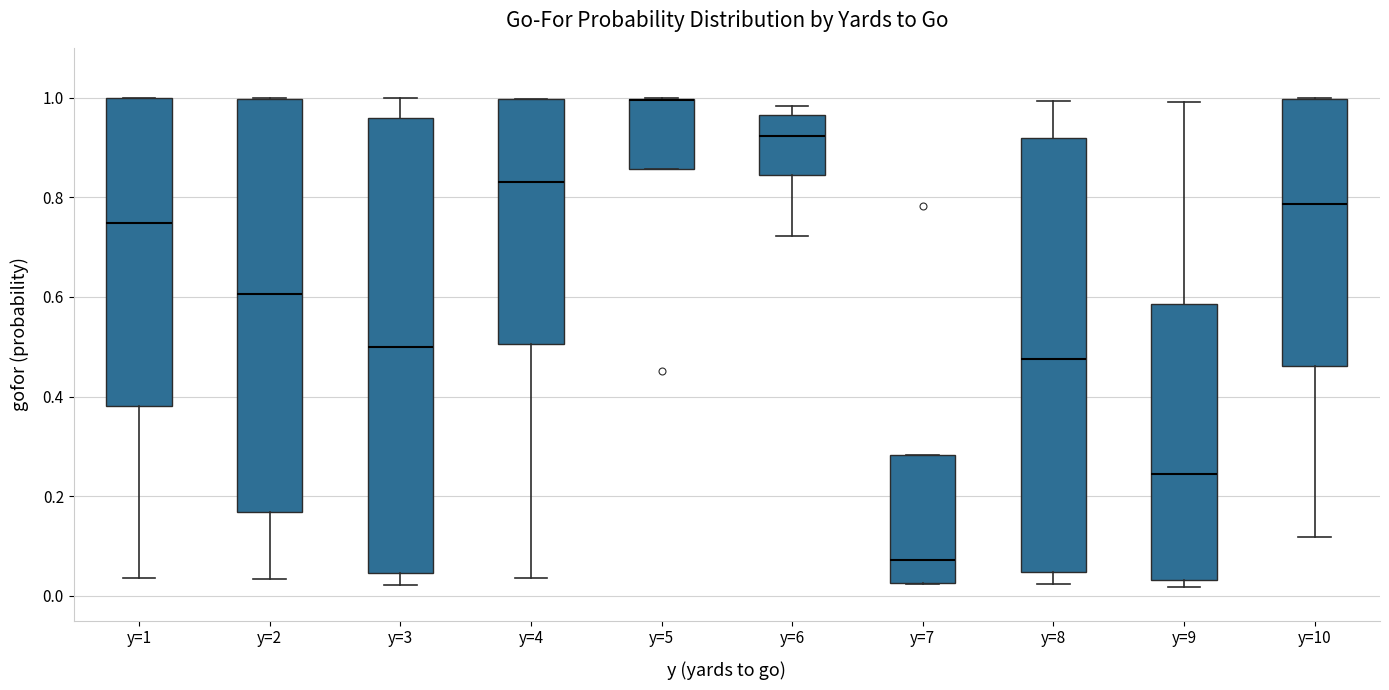

Where is the upper edge of the box for y=8 on the y-axis? The values are not printed on the chart, so give them approximately, as read against the axis.

0.92